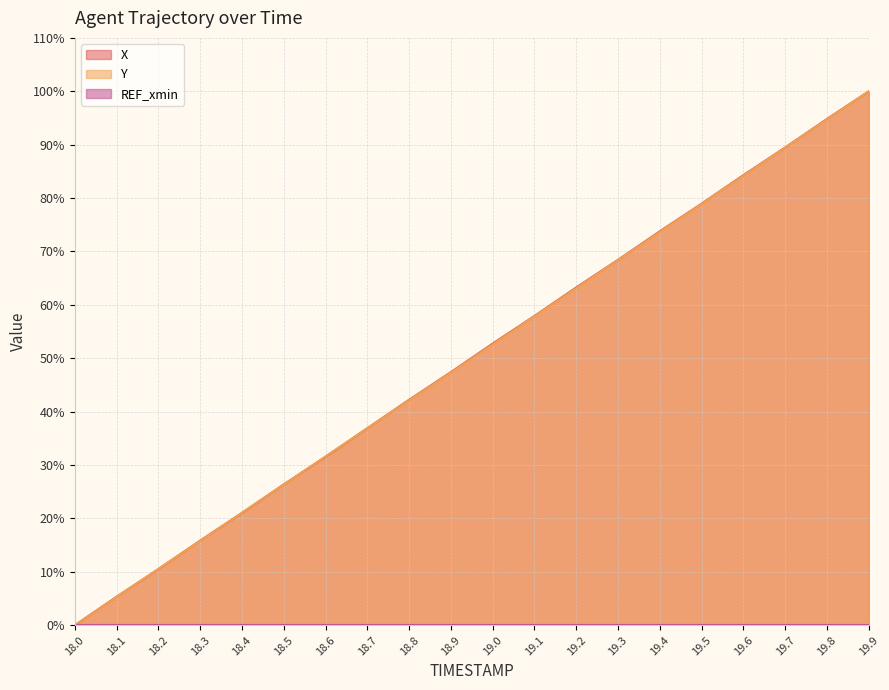

At which label does X reach its minimum?

18.0